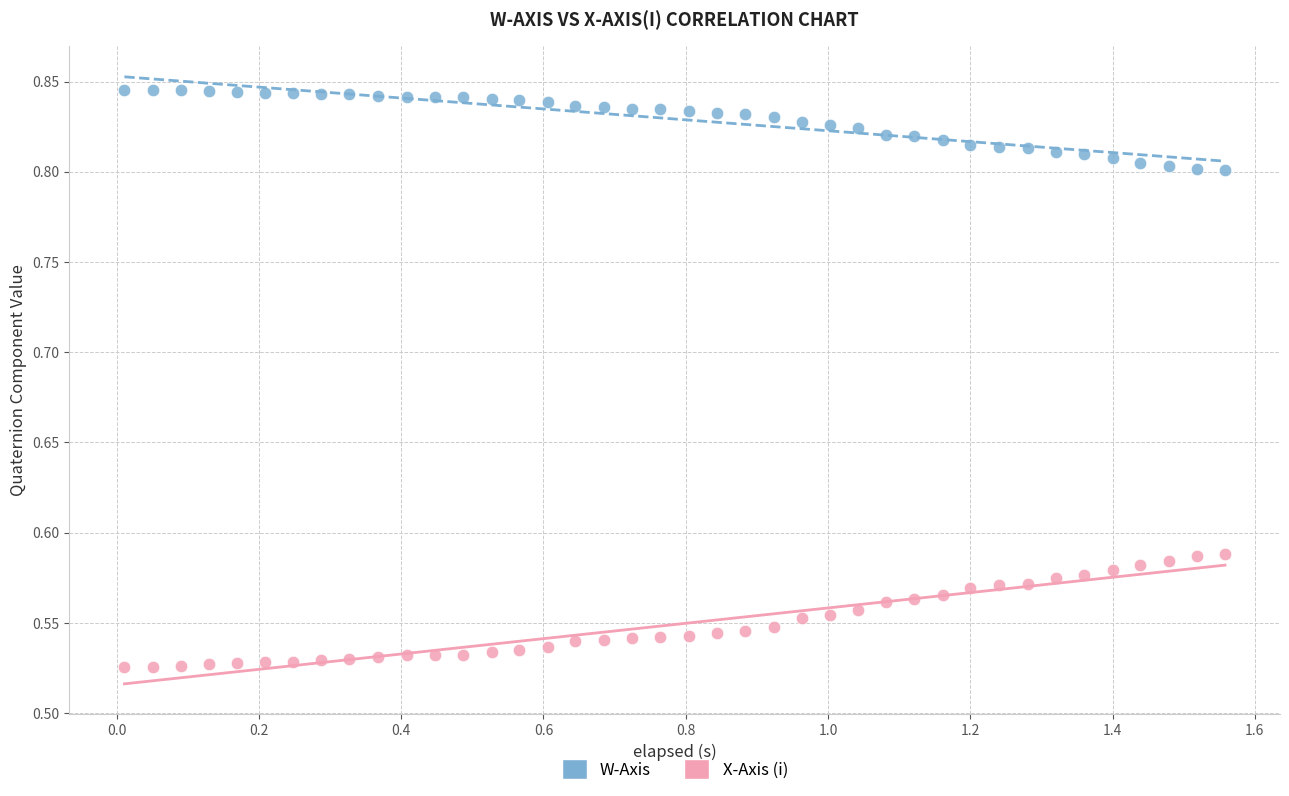

Which series contains the highest Y value?

W-Axis